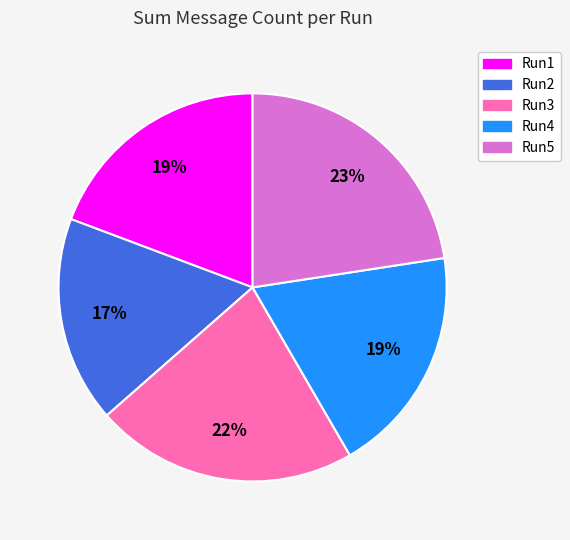

What is the ratio of the value at Run4 to the value at Run1?

1.0